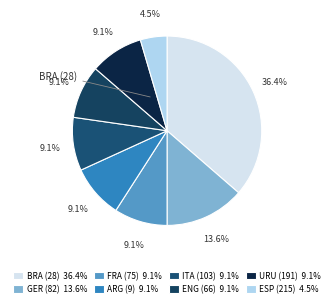

Which category has the smallest portion of the pie?

ESP (215) 4.5%